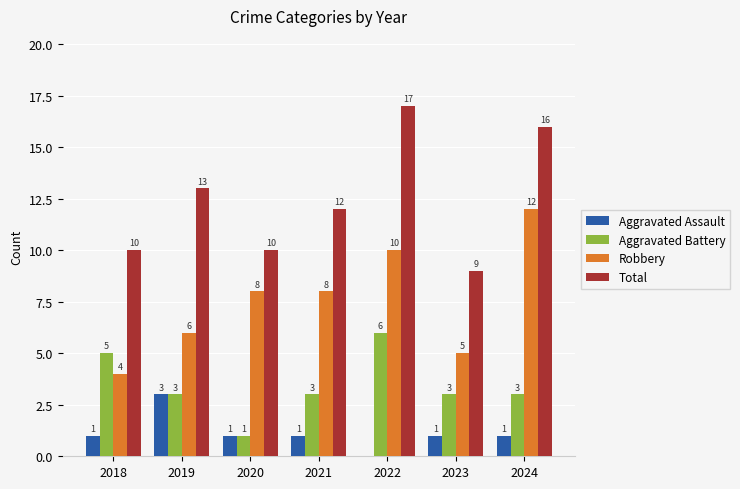

How many series are shown in this chart?

4